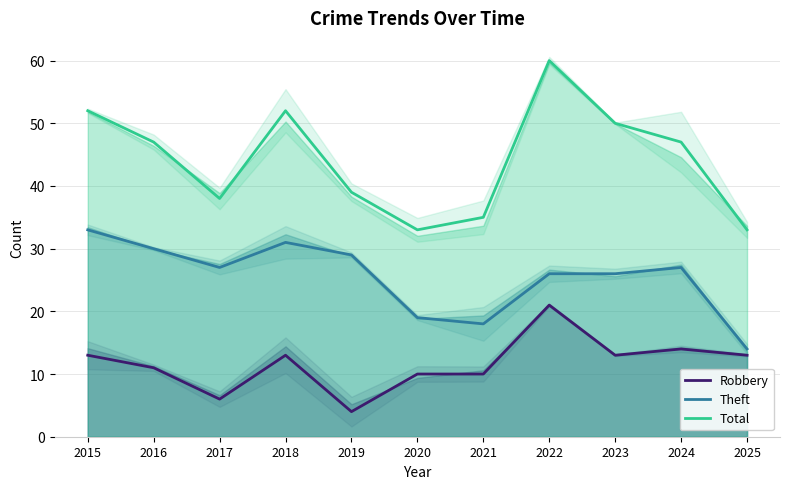

At how many categories does at least one series exceed 48?

4